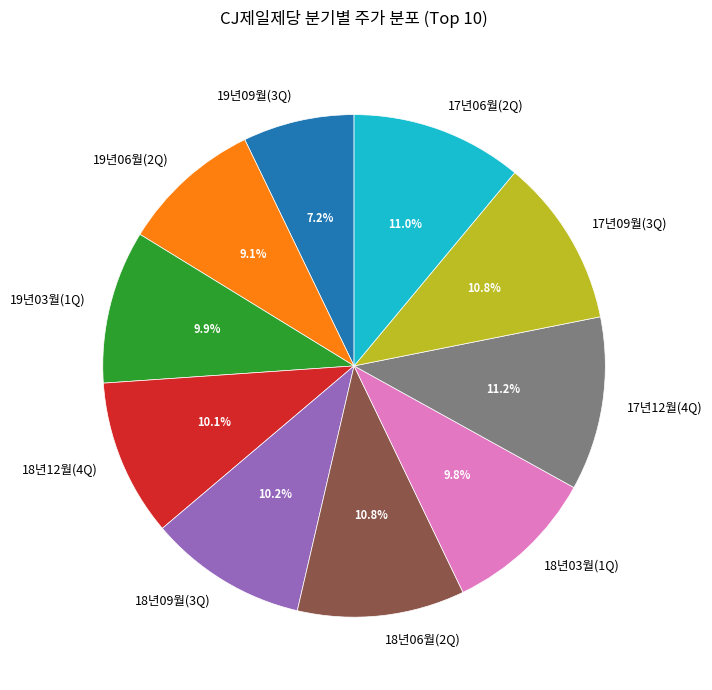

What percentage is the 18년06월(2Q) slice, to the nearest percent?

11%